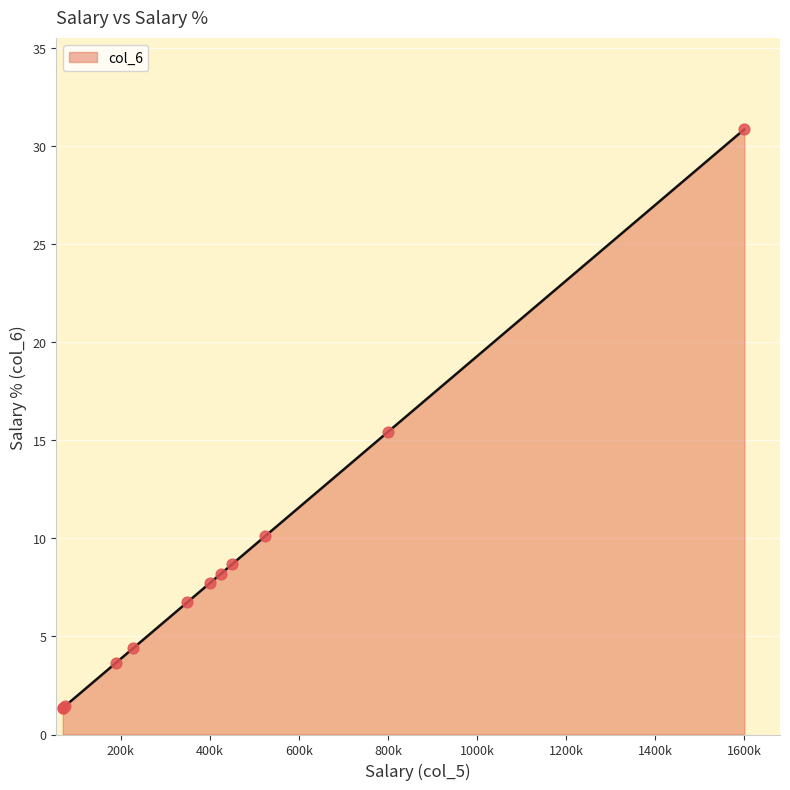

What is the change in value from 425000 to 70000?

-6.8